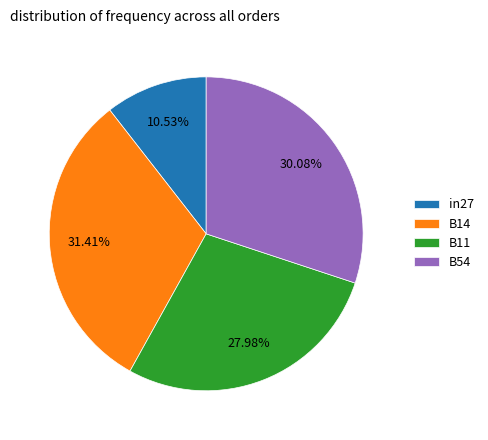

To the nearest percent, what percentage of the pie is B11?

28%